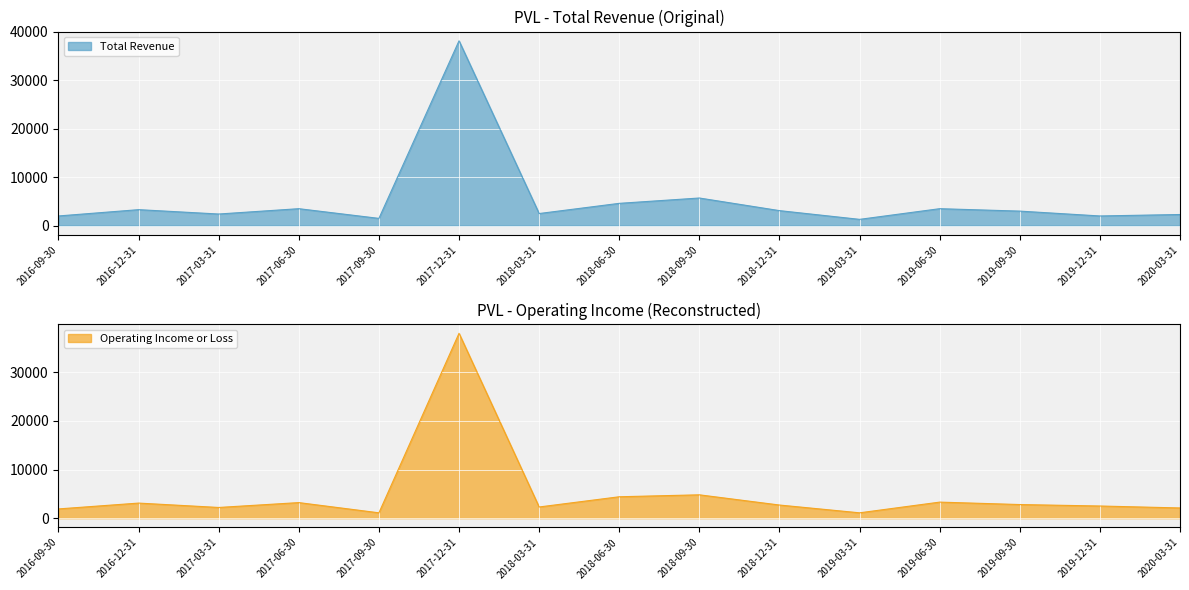

What is the label of the 9th point from the right?

2018-03-31